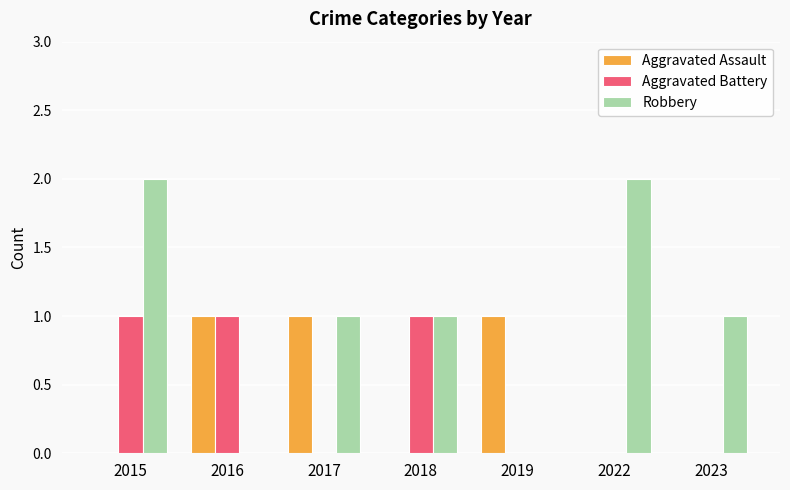

Which series has the largest range (max minus min)?

Robbery